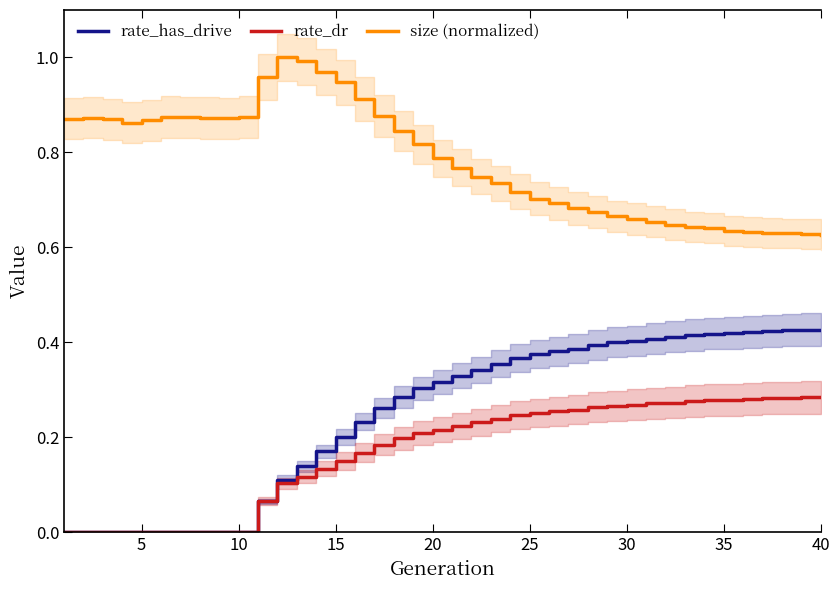

The value of rate_has_drive at 30 is 0.4. True or false?

True